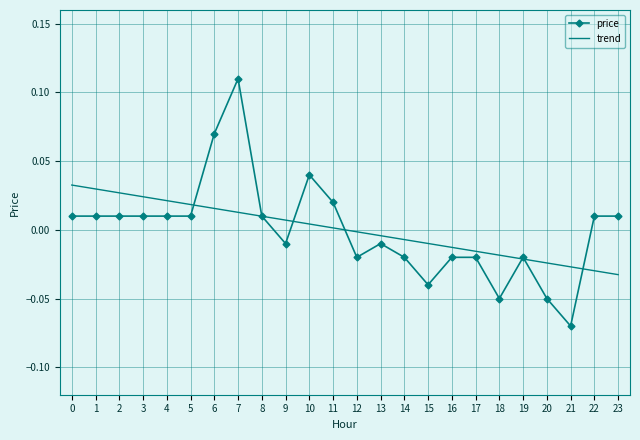

True or false: trend and price cross at least once.

True